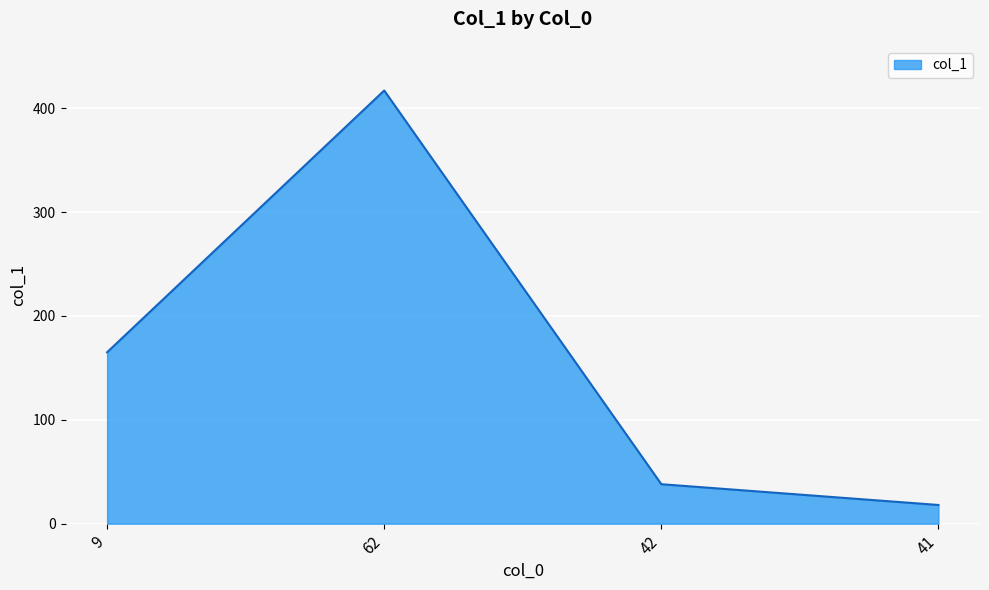

Which has a higher value, 9 or 42?

9